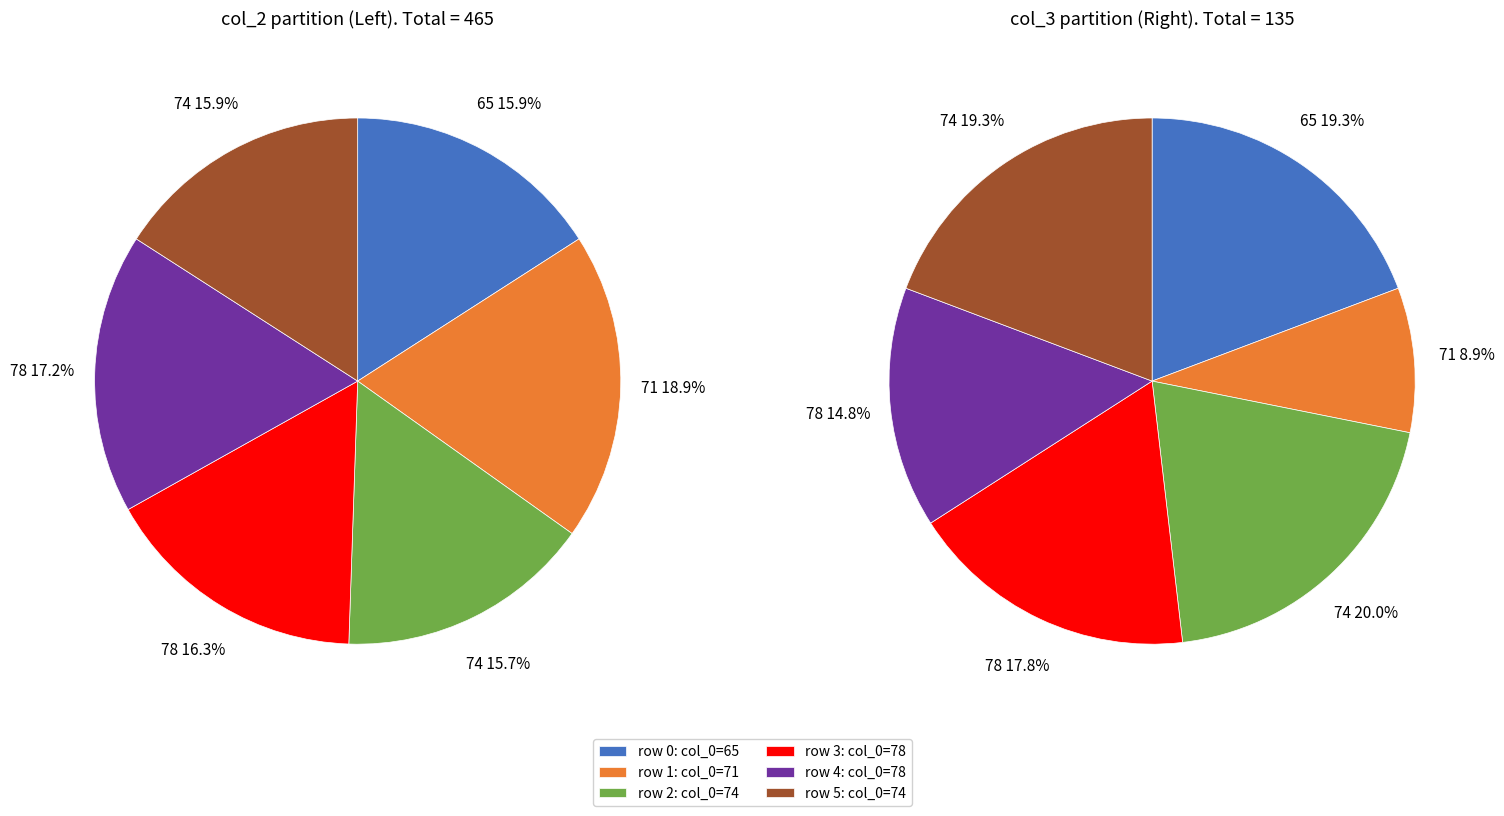

True or false: 71 accounts for 19% of the total.

True